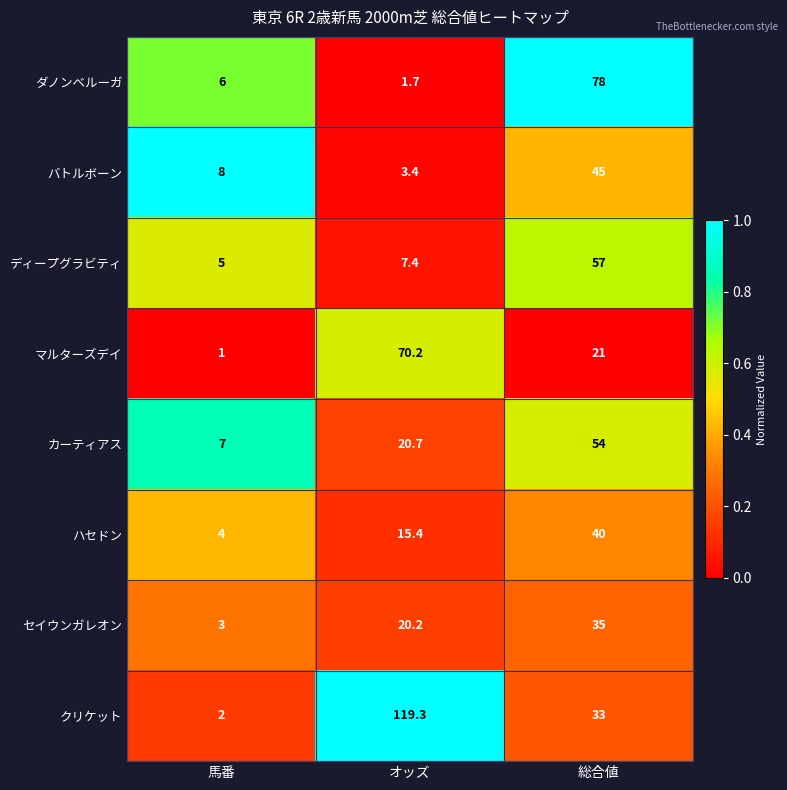

What is the sum of all ディープグラビティ values?

69.4